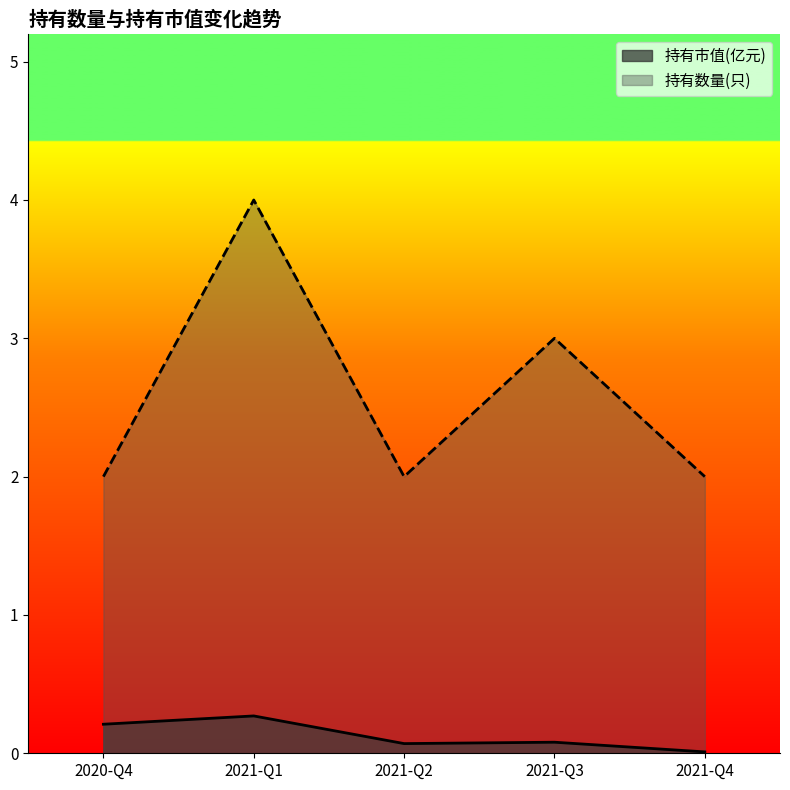

Is it true that 持有数量(只) equals 1.4 at 2021-Q3?

False